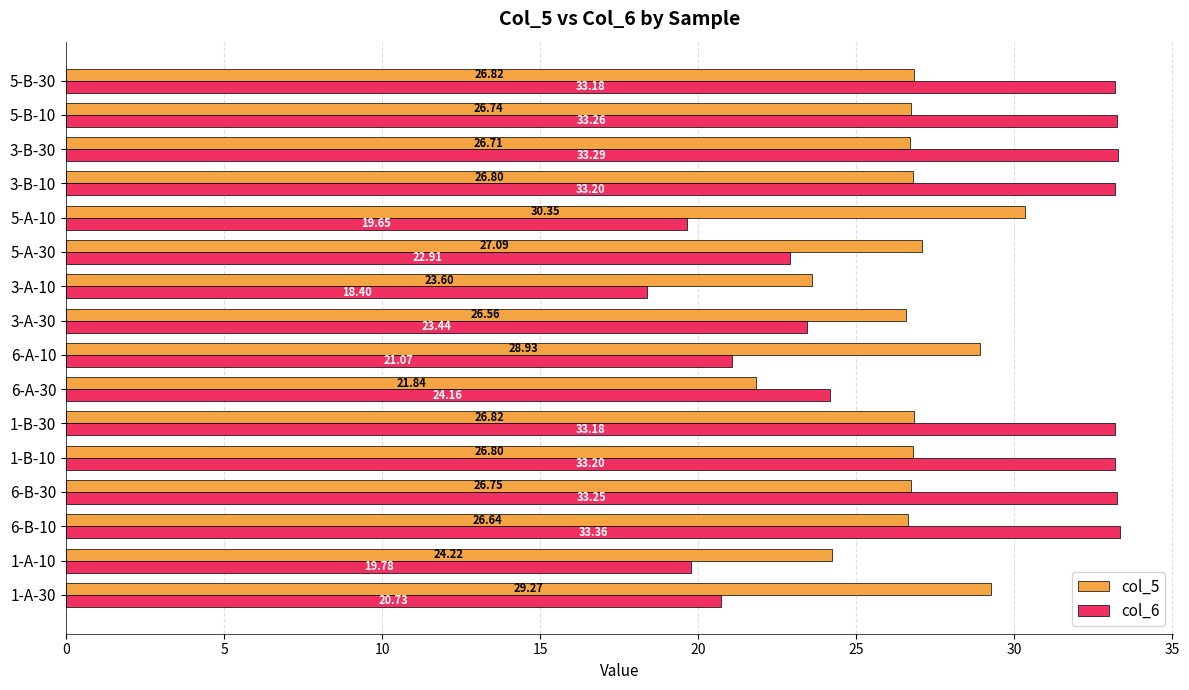

Rank the series by their average value, from highest to lowest.

col_6, col_5